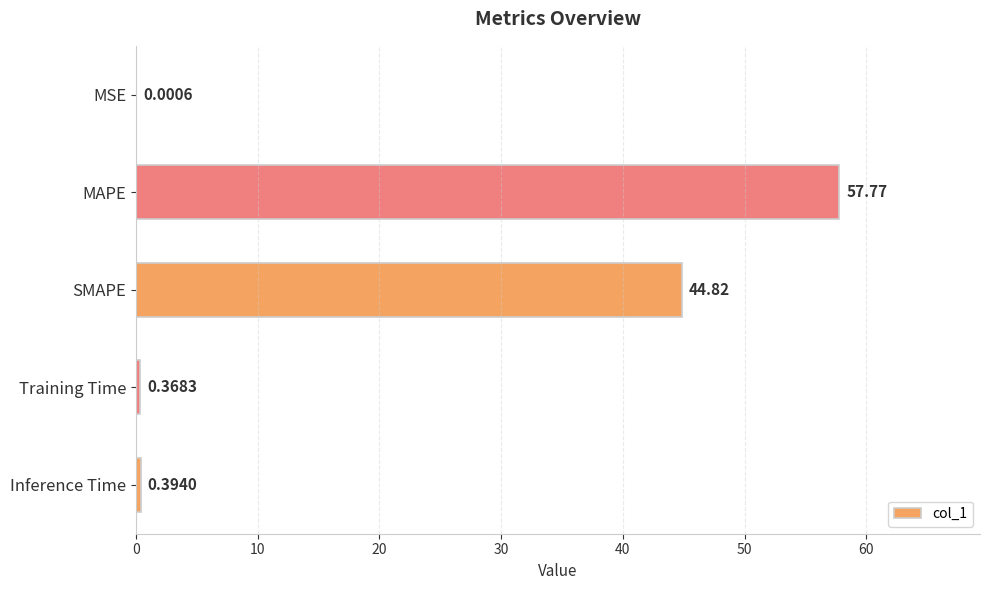

Which has a higher value, Training Time or Inference Time?

Inference Time